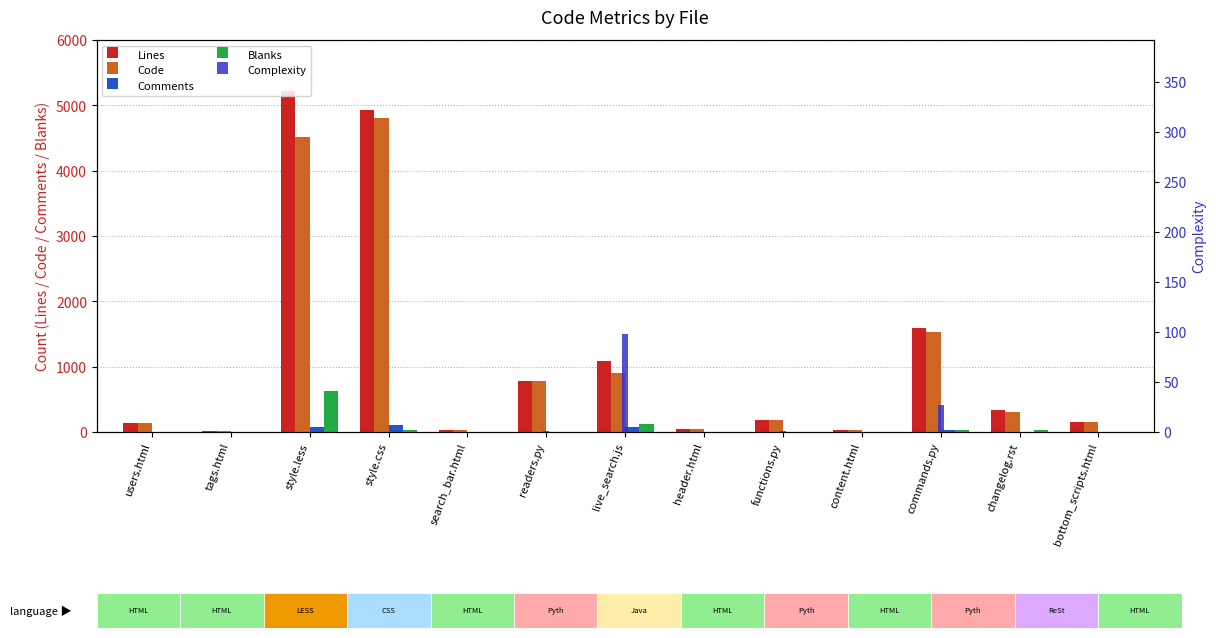

Are the bars grouped side by side (vs. stacked)?

Yes